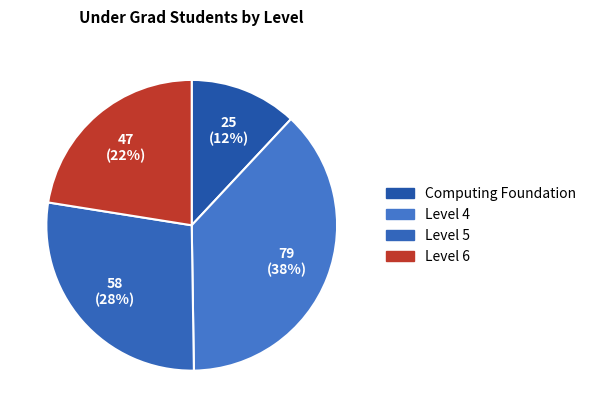

Does Computing Foundation account for over 50% of the chart?

No